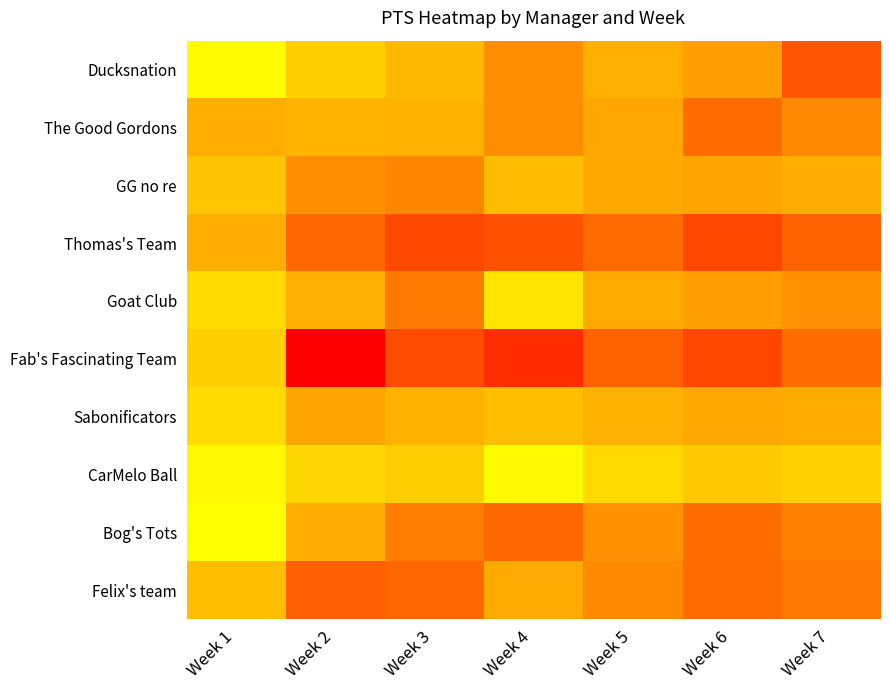

At Week 7, list the series in order from largest to smallest.

Ducksnation, Thomas's Team, Fab's Fascinating Team, Felix's team, Bog's Tots, The Good Gordons, Goat Club, Sabonificators, GG no re, CarMelo Ball